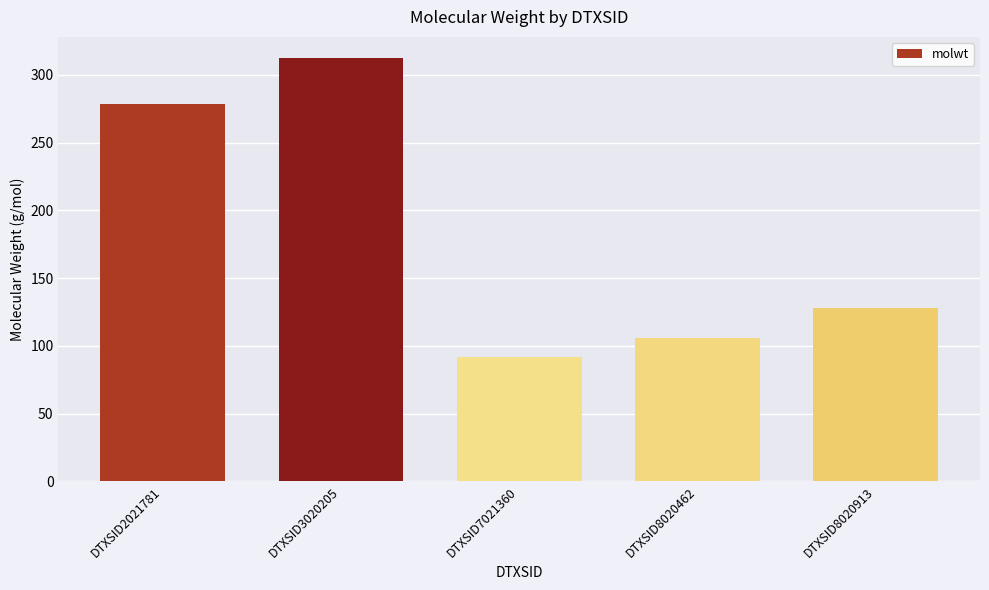

Rank the categories by value from highest to lowest.

DTXSID3020205, DTXSID2021781, DTXSID8020913, DTXSID8020462, DTXSID7021360